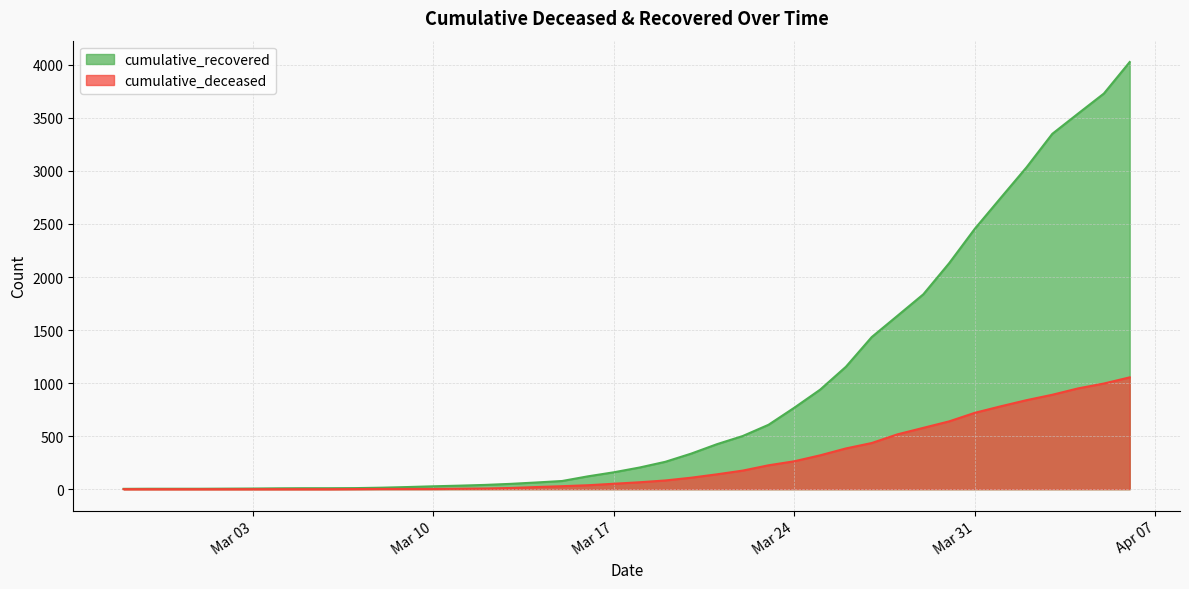

True or false: cumulative_recovered has a value of 743 at 2020-03-21.

False